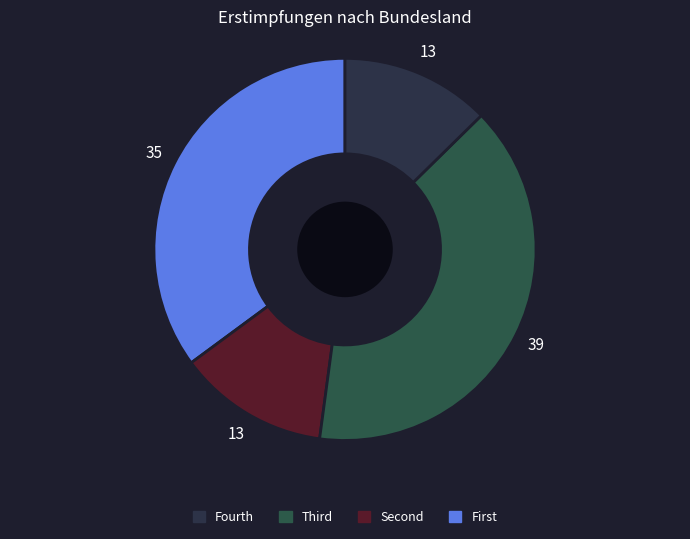

Count the number of slices in the pie.

4